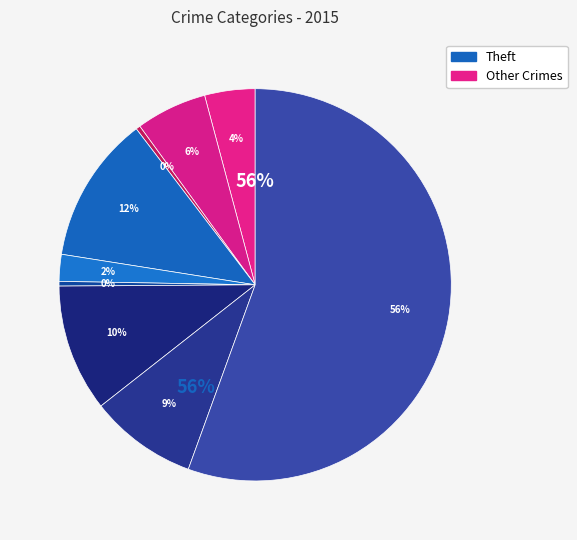

True or false: Arson accounts for 14% of the total.

False